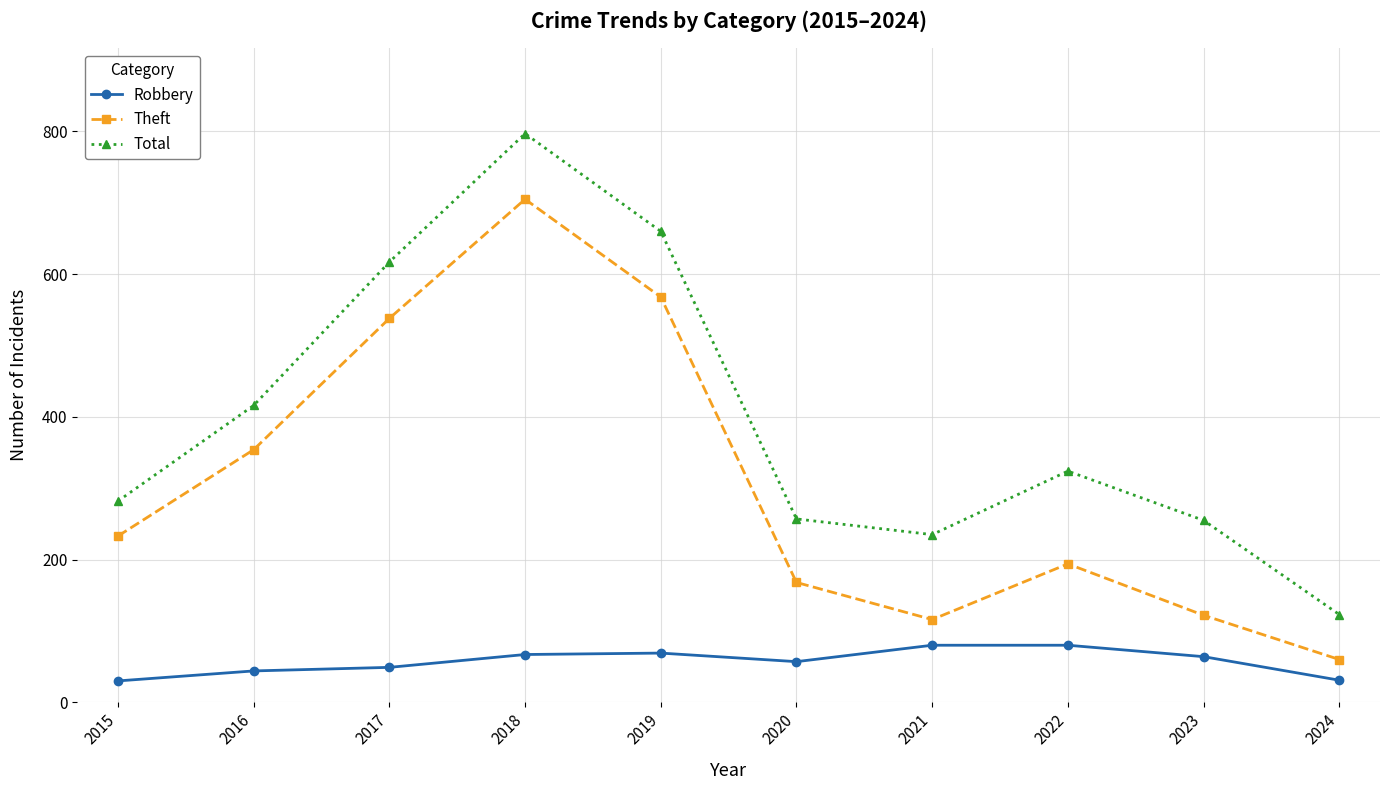

List the series in order of their peak value, lowest first.

Robbery, Theft, Total